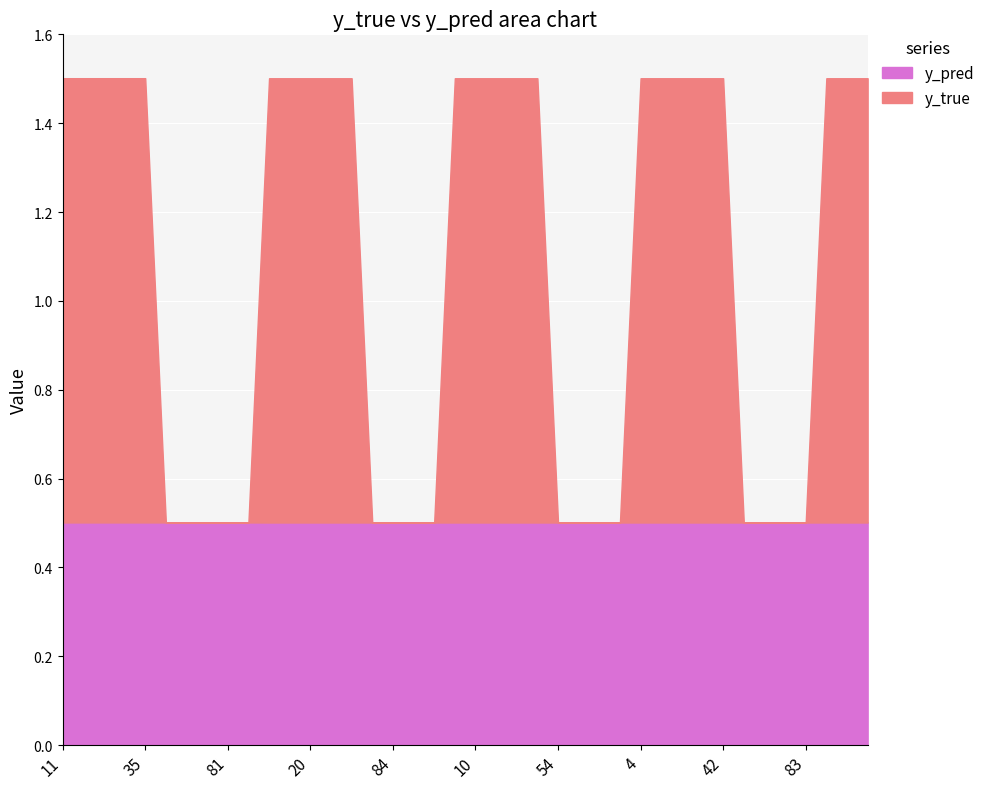

After their last crossing, which series has the higher values: y_pred or y_true?

y_true